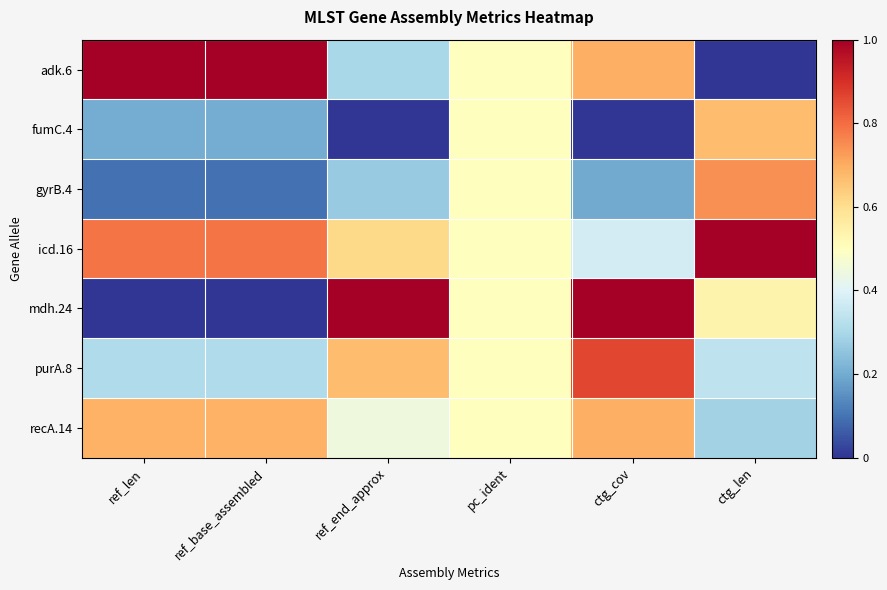

List the series in order of their peak value, lowest first.

fumC.4, recA.14, gyrB.4, purA.8, adk.6, icd.16, mdh.24